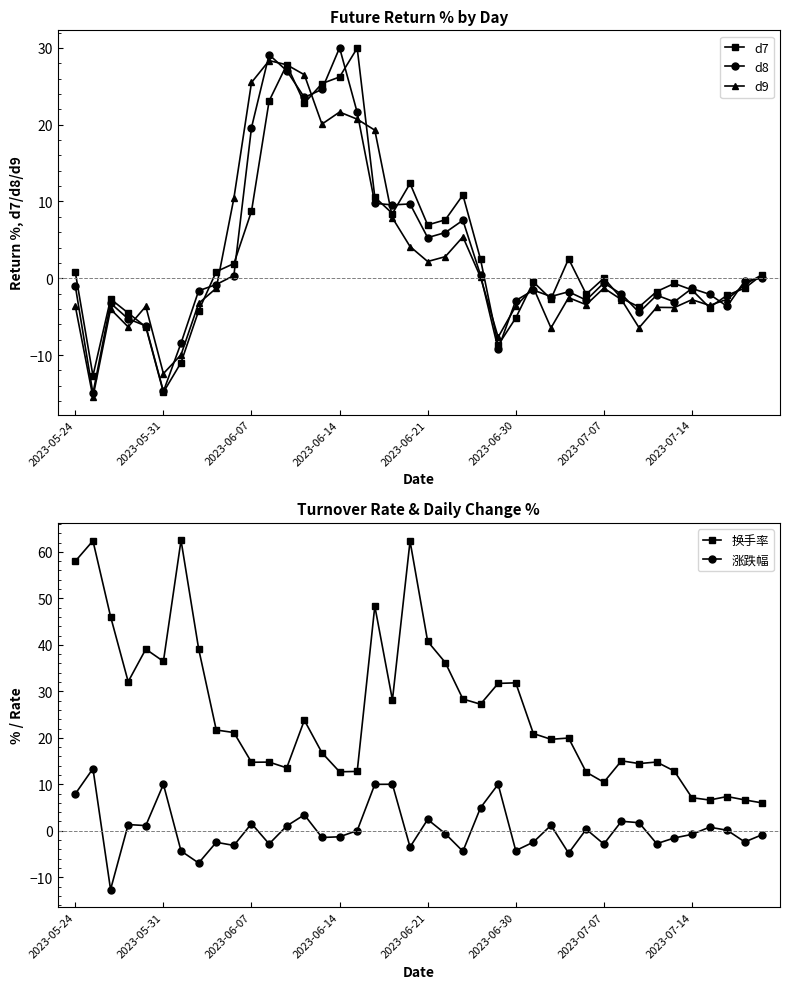

What is the highest value of the 涨跌幅 series?

13.4